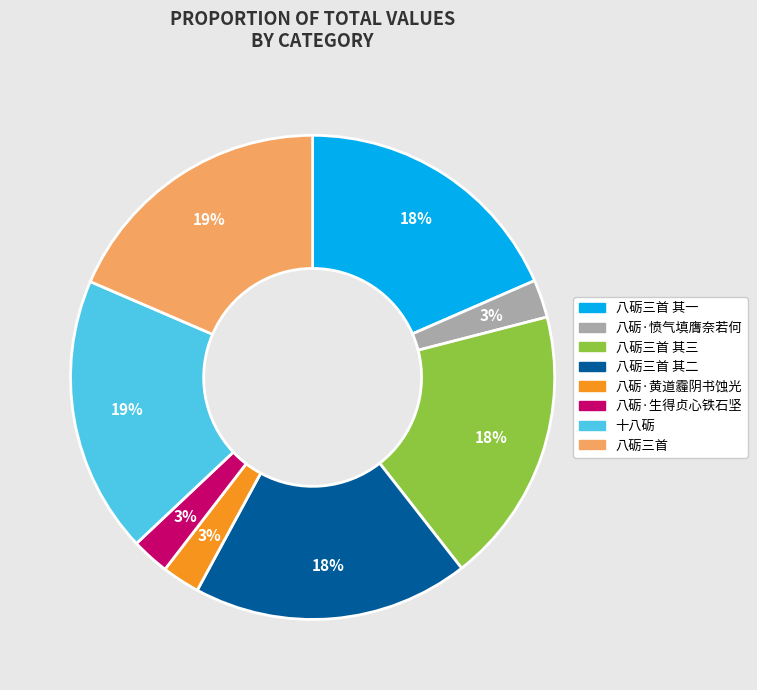

To the nearest percent, what is the difference between the largest and smallest slice percentages?

16%